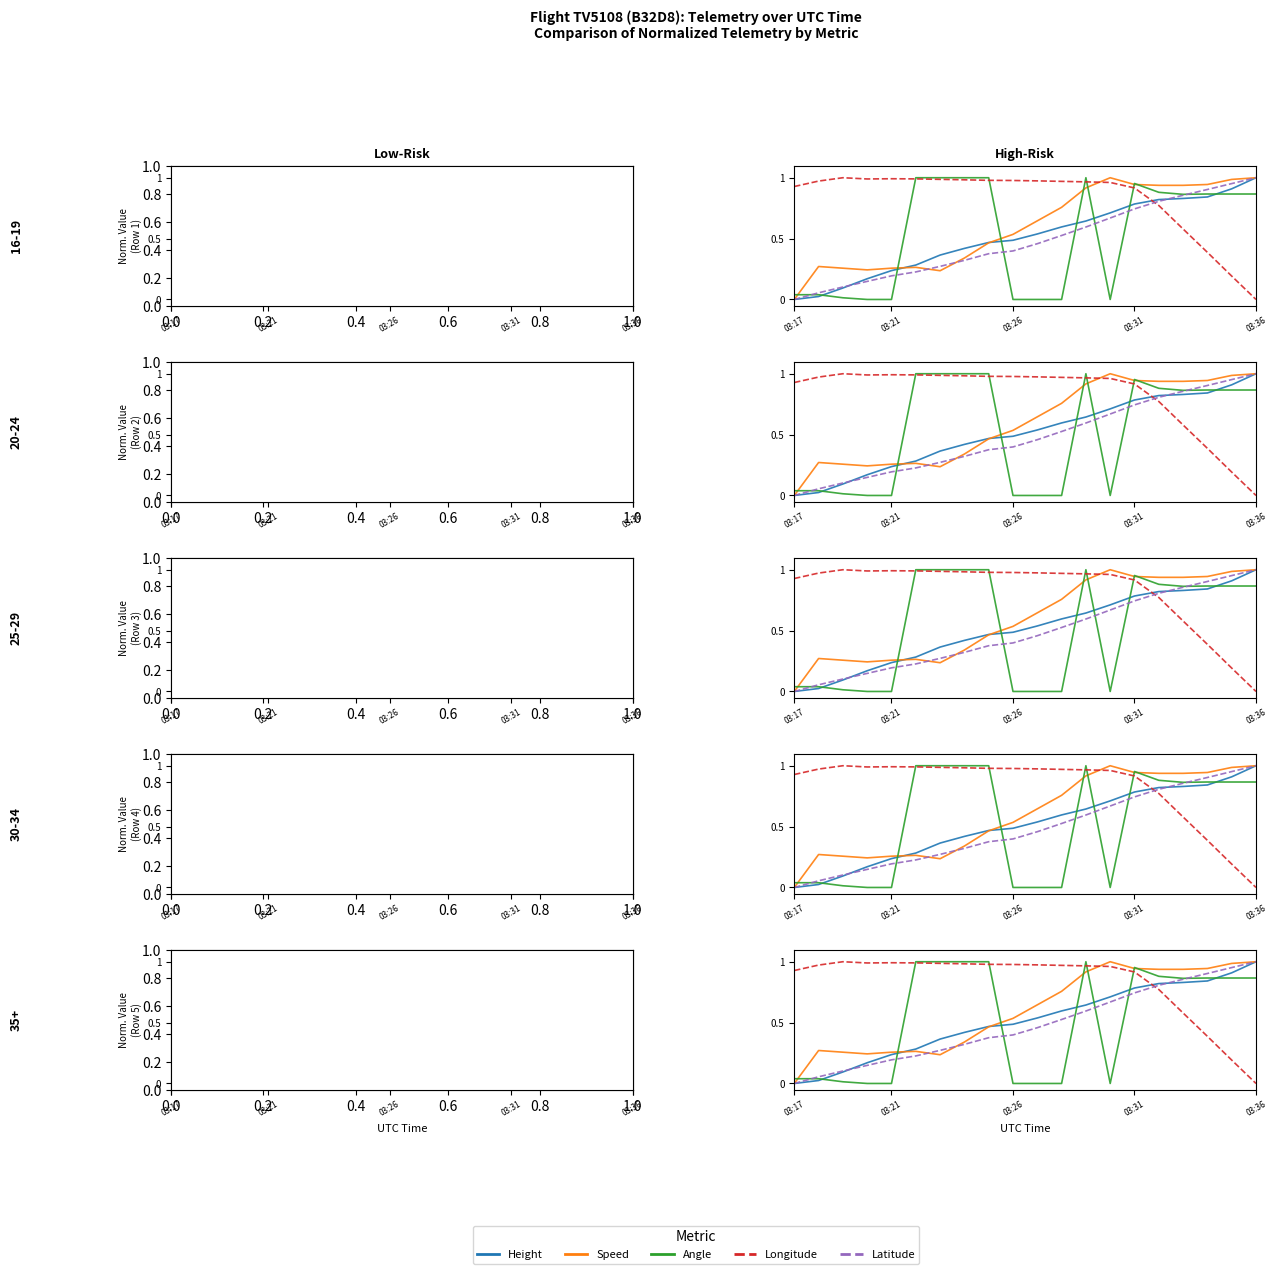

Reading left to right, transcribe all the data shown in this chart.

Height: 0.0	0.0	0.1	0.2	0.2	0.3	0.4	0.4	0.5	0.5	0.5	0.6	0.6	0.7	0.8	0.8	0.8	0.8	0.9	1.0
Speed: 0.0	0.3	0.3	0.2	0.3	0.3	0.2	0.3	0.5	0.5	0.6	0.8	0.9	1.0	0.9	0.9	0.9	0.9	1.0	1.0
Angle: 0.0	0.0	0.0	0.0	0.0	1.0	1.0	1.0	1.0	0.0	0.0	0.0	1.0	0.0	1.0	0.9	0.9	0.9	0.9	0.9
Longitude: 0.9	1.0	1.0	1.0	1.0	1.0	1.0	1.0	1.0	1.0	1.0	1.0	1.0	1.0	0.9	0.8	0.6	0.4	0.2	0.0
Latitude: 0.0	0.1	0.1	0.1	0.2	0.2	0.3	0.3	0.4	0.4	0.5	0.5	0.6	0.7	0.7	0.8	0.9	0.9	1.0	1.0